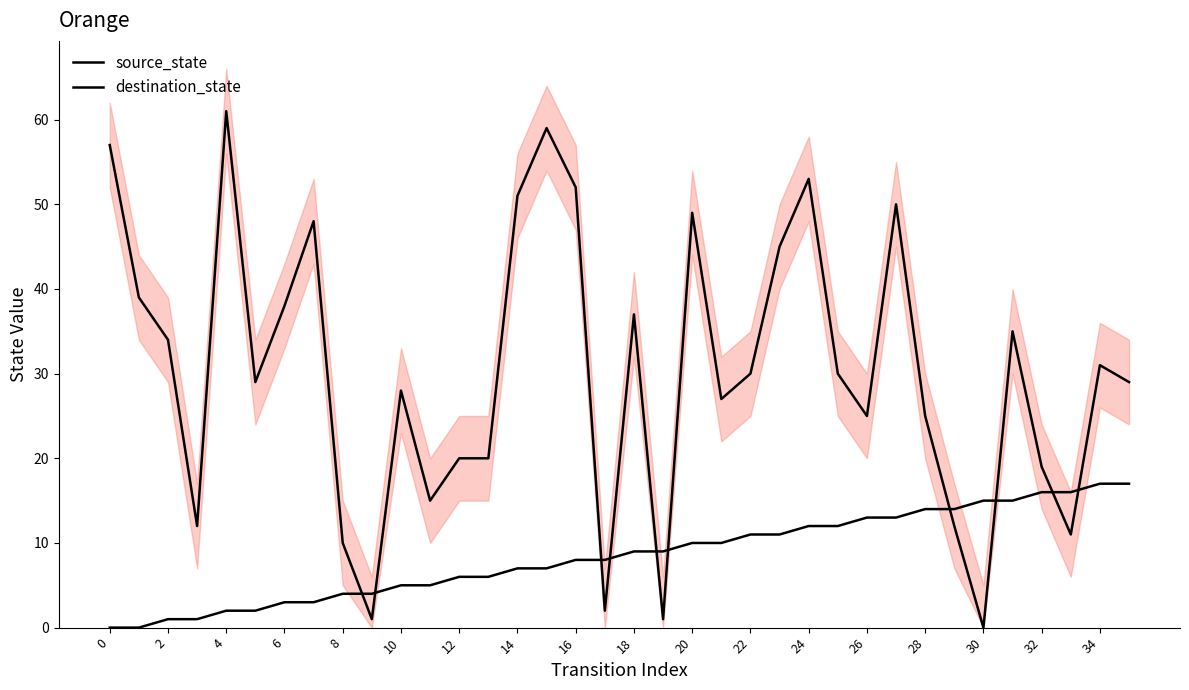

True or false: source_state and destination_state intersect in this chart.

True